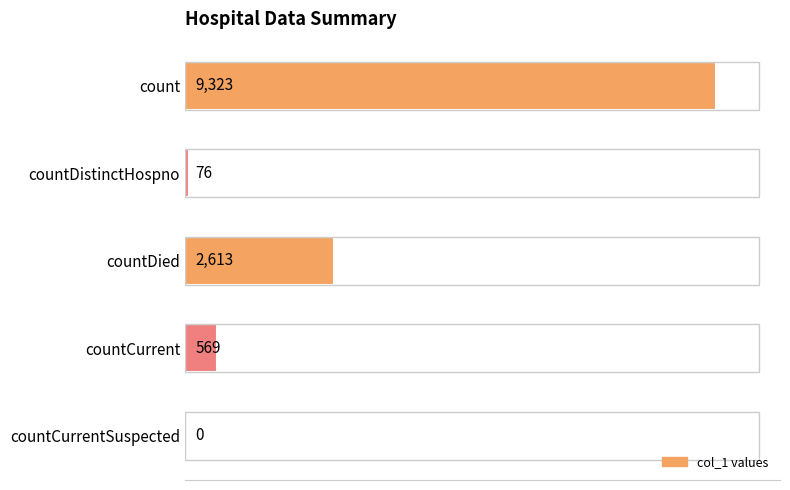

What is the sum of all values?

12581